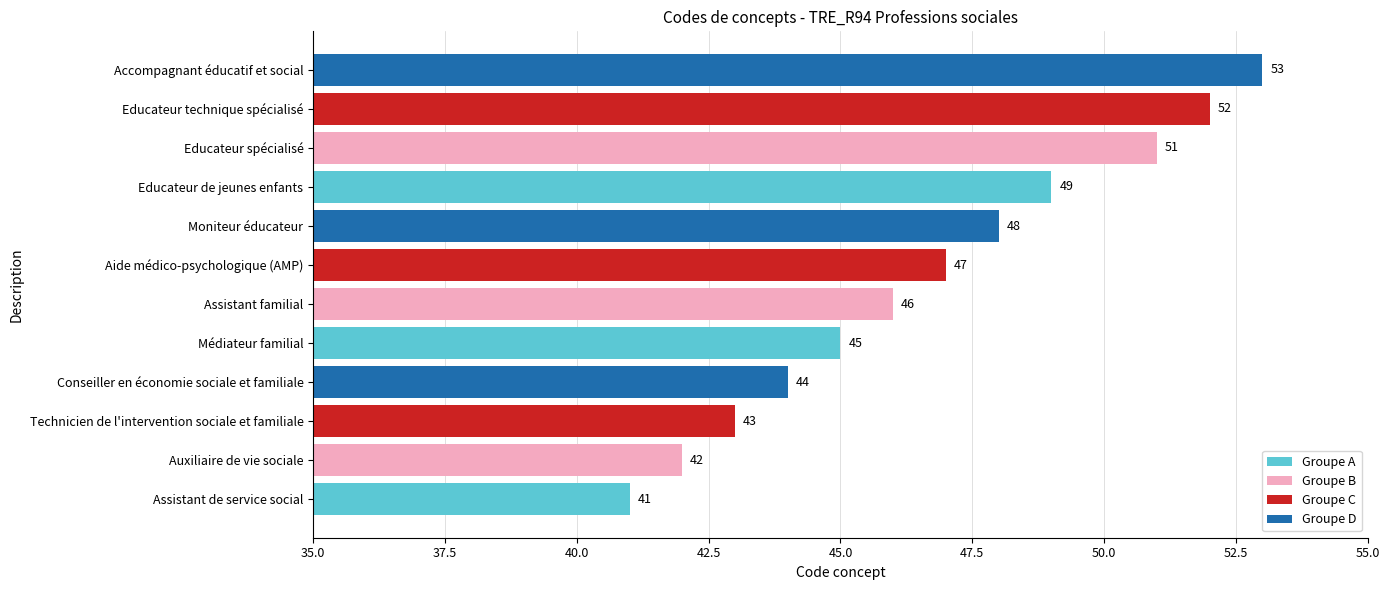

True or false: the data shows 49 at Educateur de jeunes enfants.

True